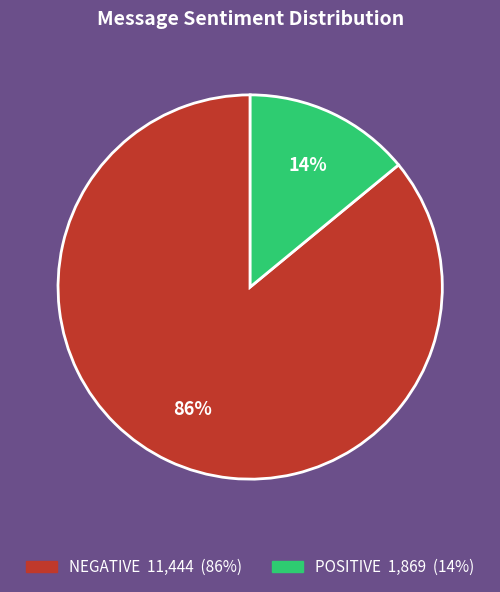

Is there any slice that represents more than half of the pie?

Yes